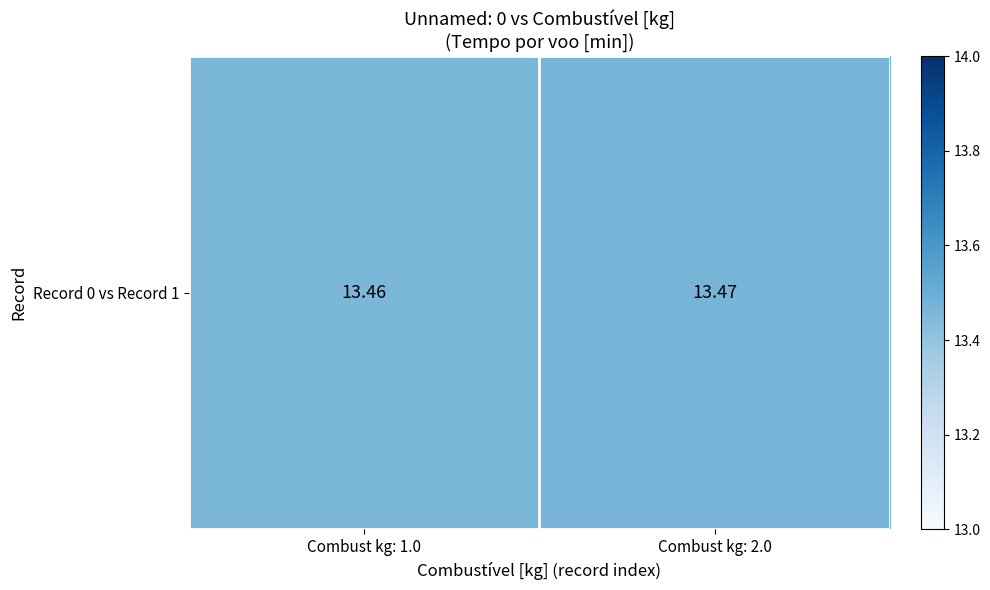

Rank the categories by value from lowest to highest.

Combust kg: 1.0, Combust kg: 2.0